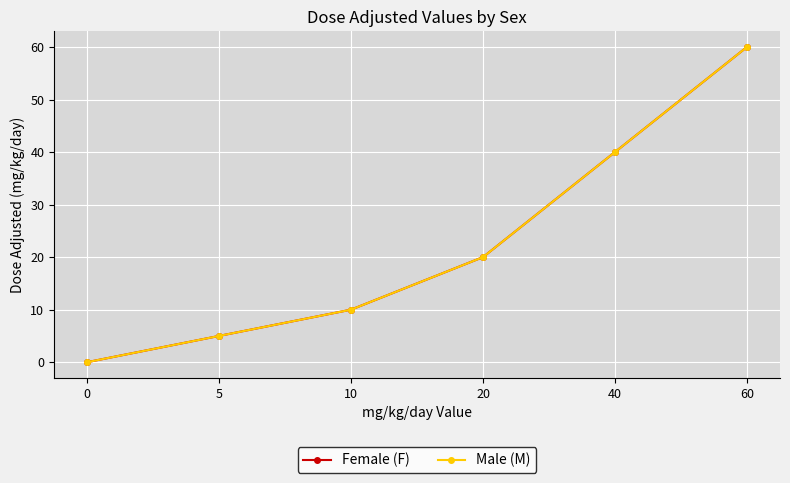

Which series has the largest total across all categories?

Female (F)